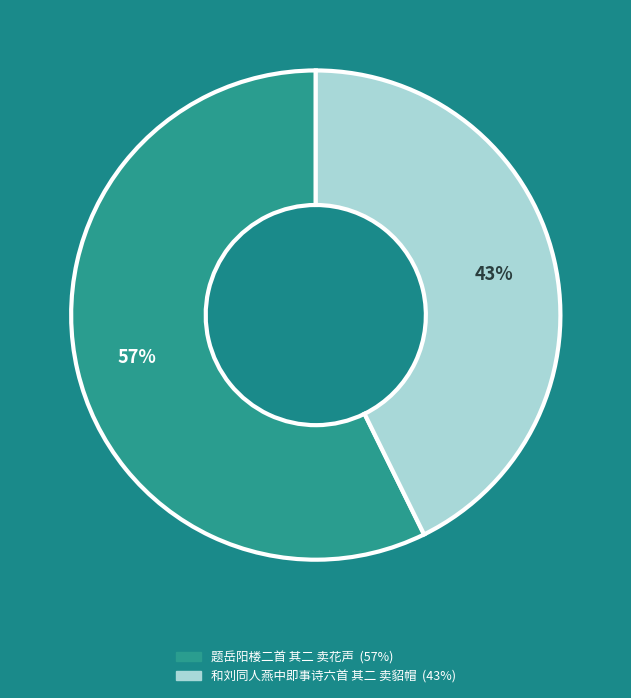

Which slice represents more than half of the pie?

题岳阳楼二首 其二 卖花声